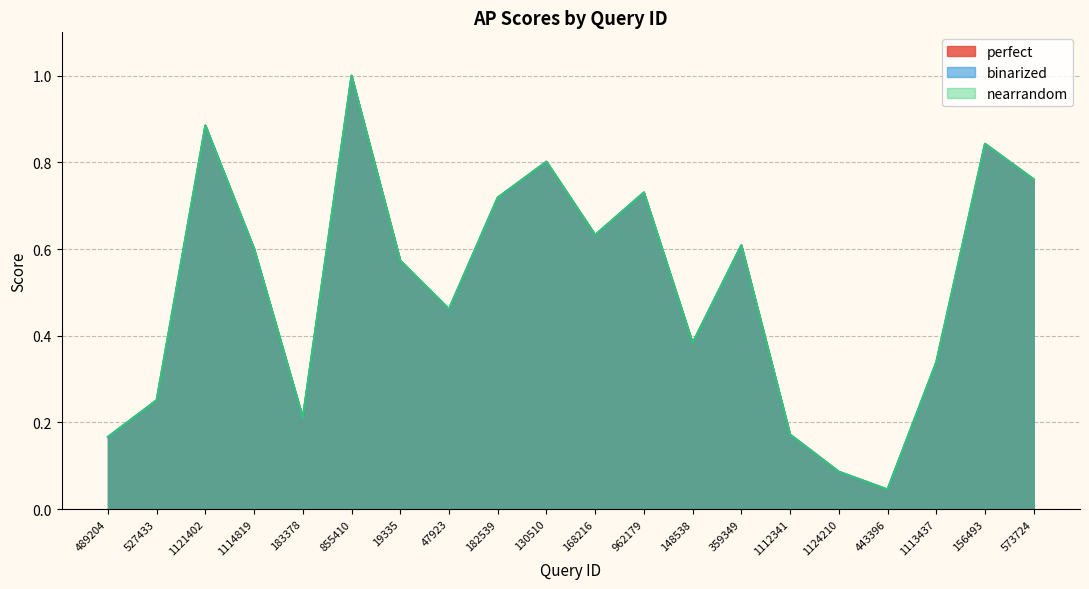

At which label is binarized closest to 0?

443396